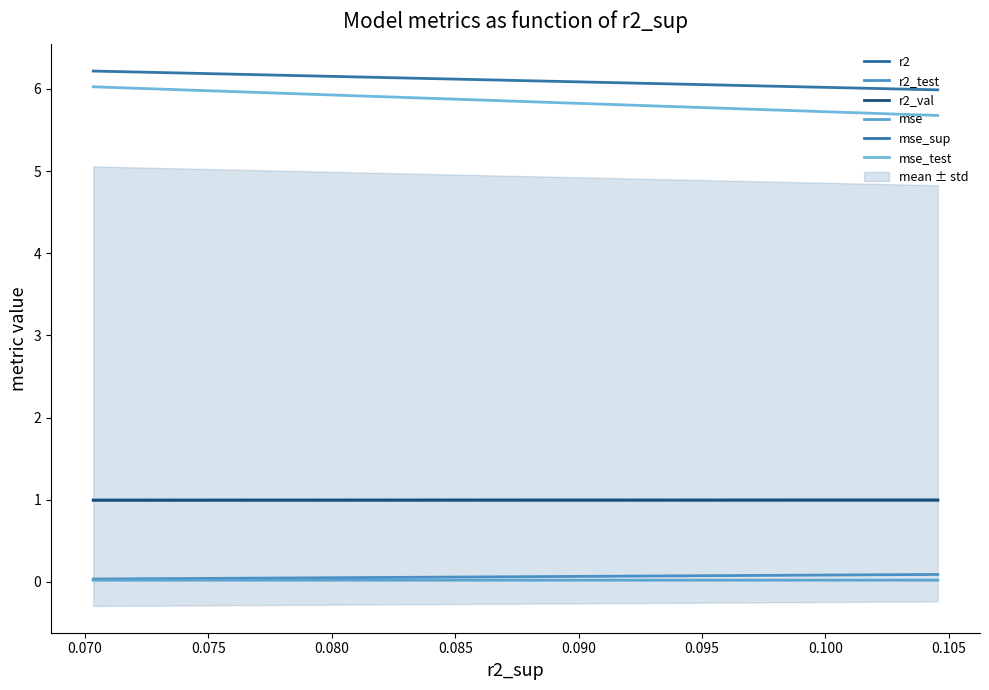

How many lines are shown in the chart?

6